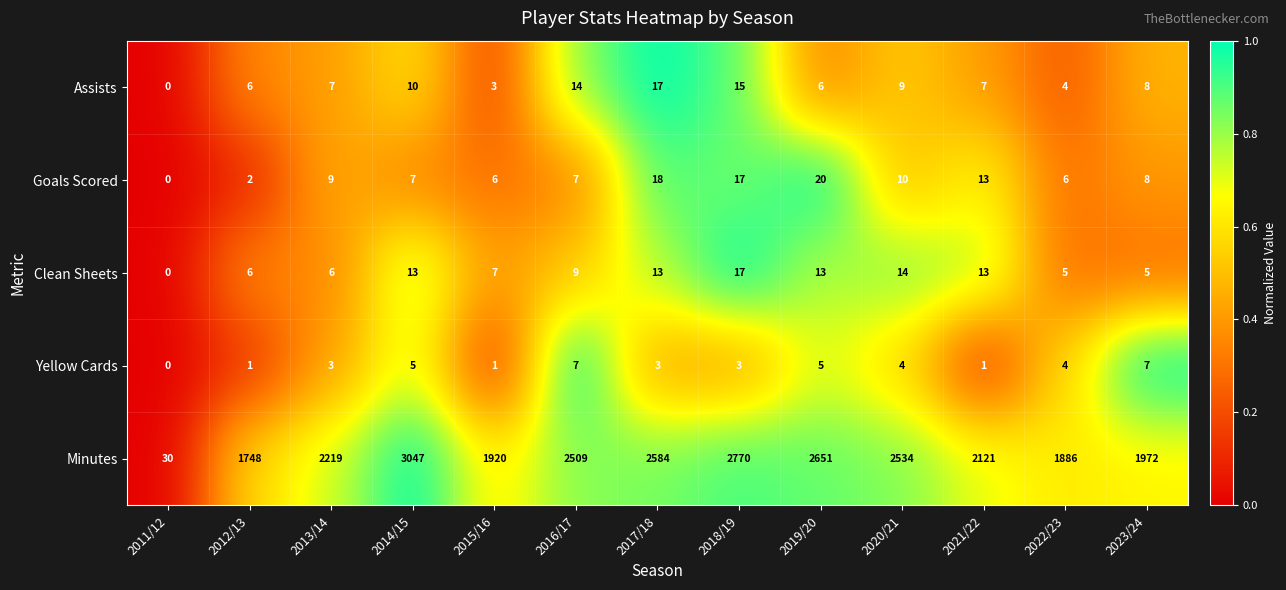

Is it true that Yellow Cards equals 4 at 2011/12?

False